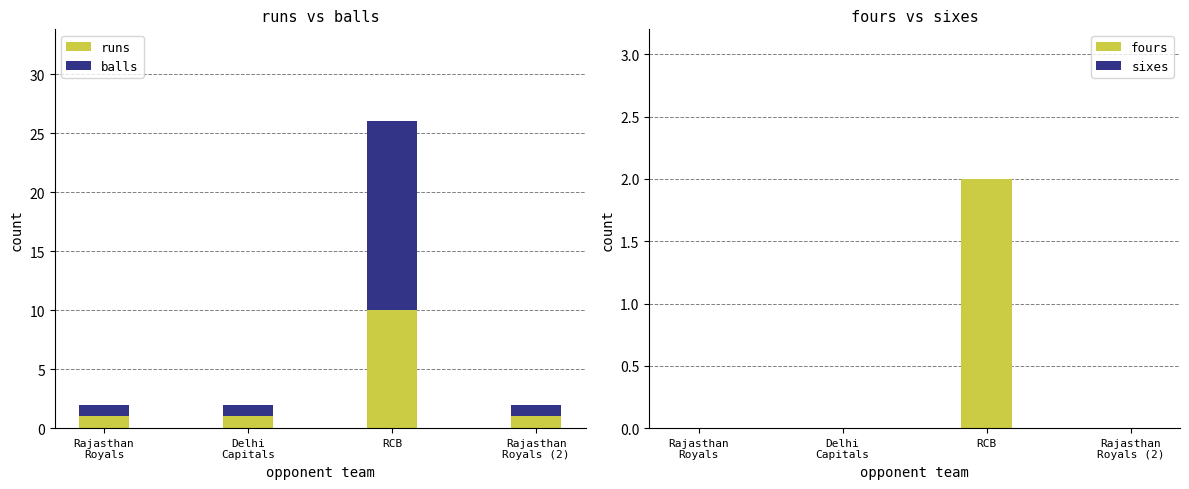

How many fours values are between 0 and 2?

4